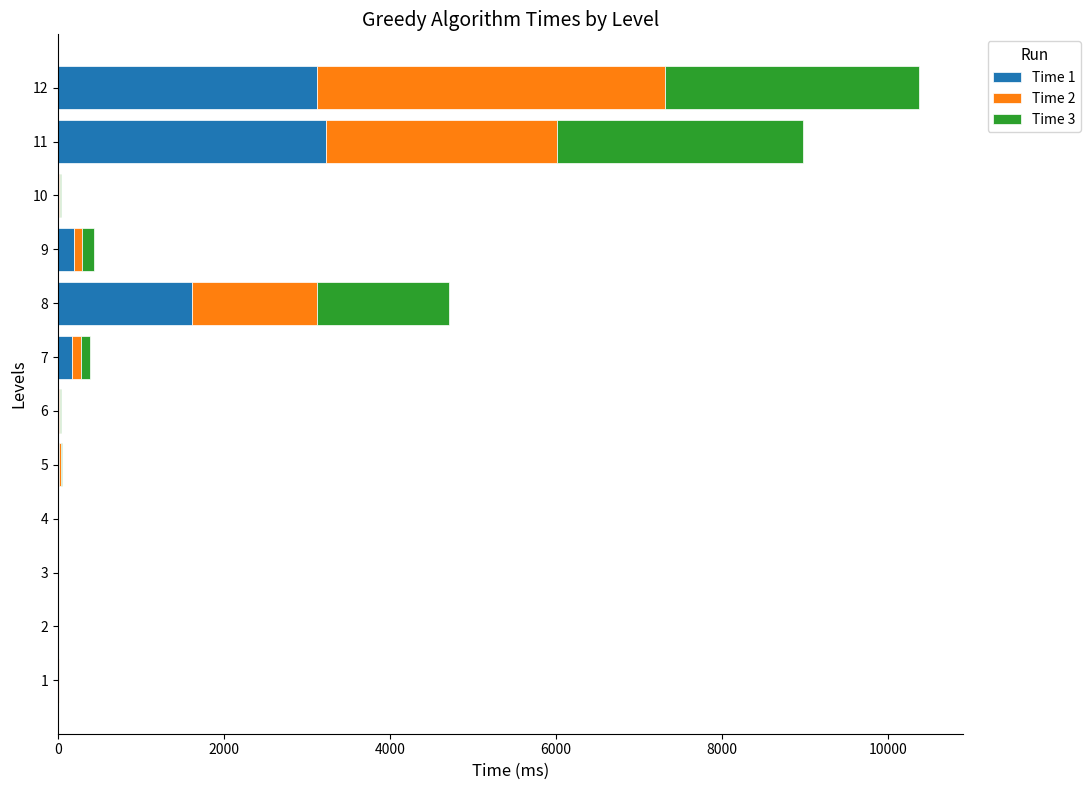

At which category is the sum across all series the highest?

12